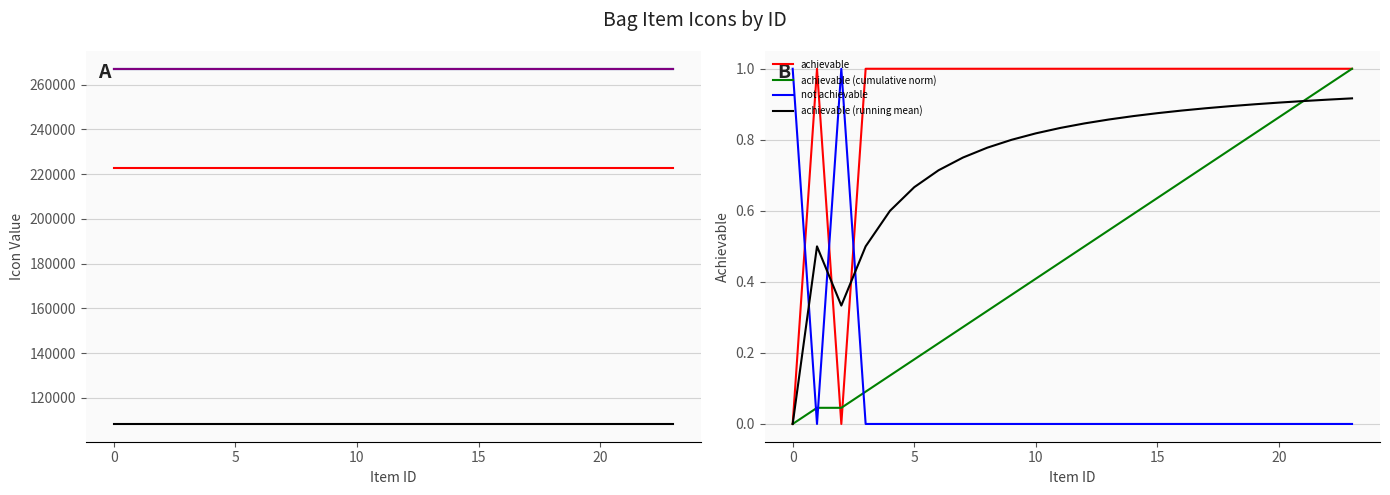

True or false: achievable and not achievable intersect in this chart.

True